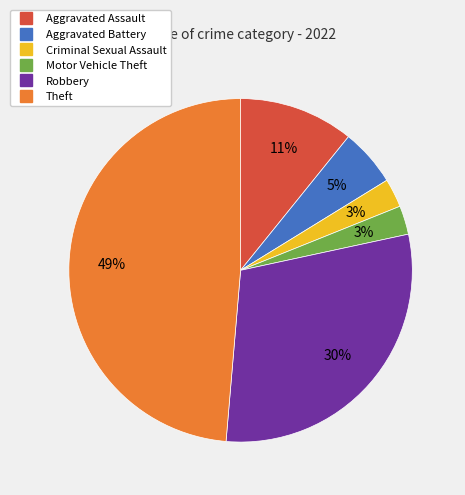

What is the largest slice in the pie chart?

Theft